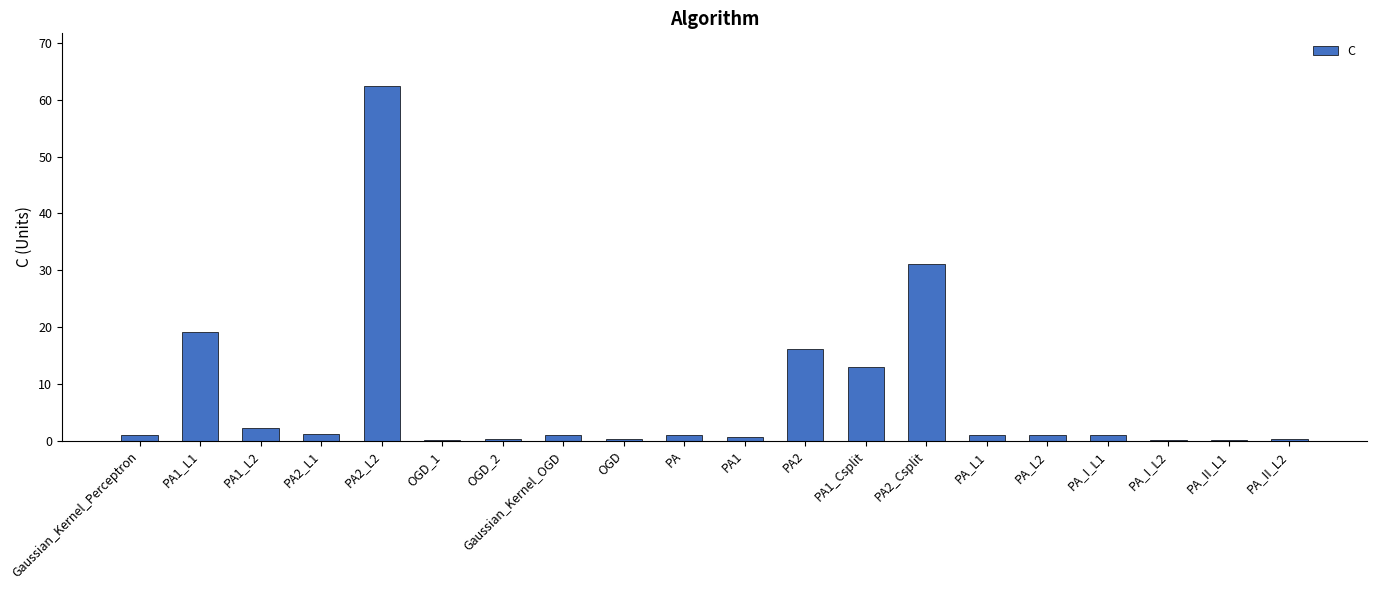

How many categories are shown in the chart?

20